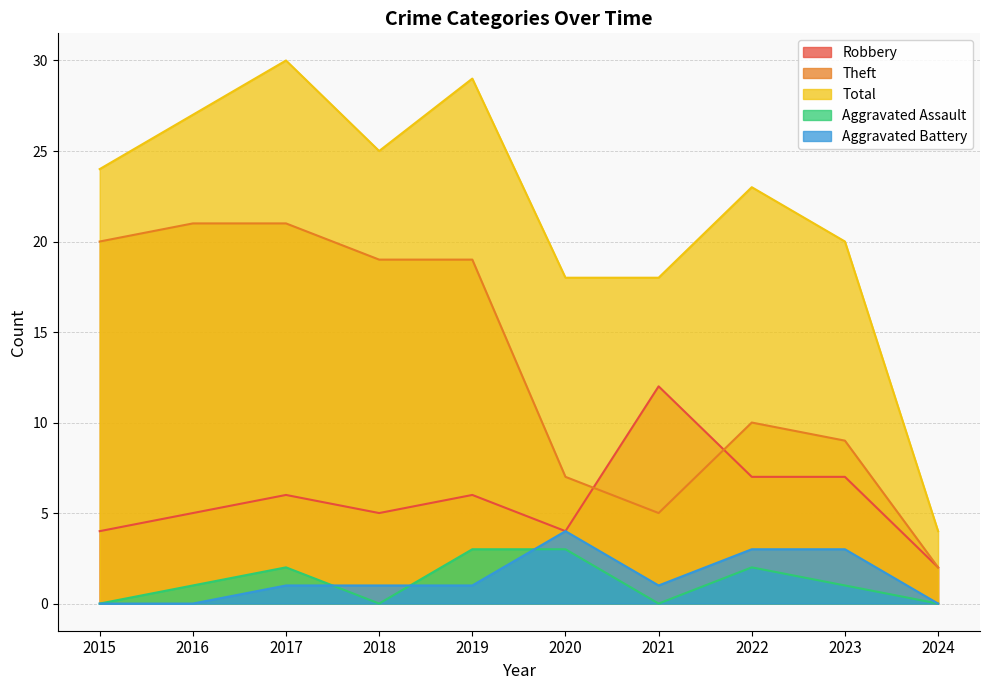

After their last crossing, which series has the higher values: Robbery or Theft?

Theft